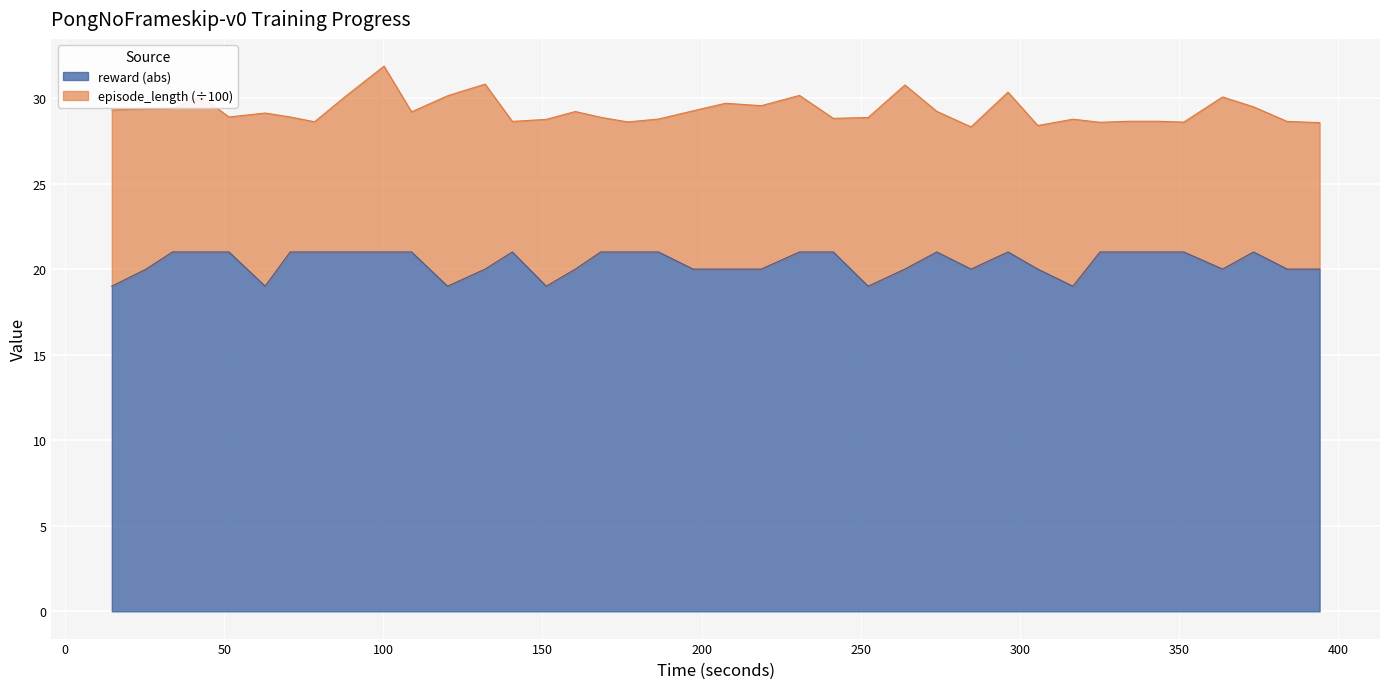

What is the difference between the maximum and minimum values in the reward (abs) series?

2.0